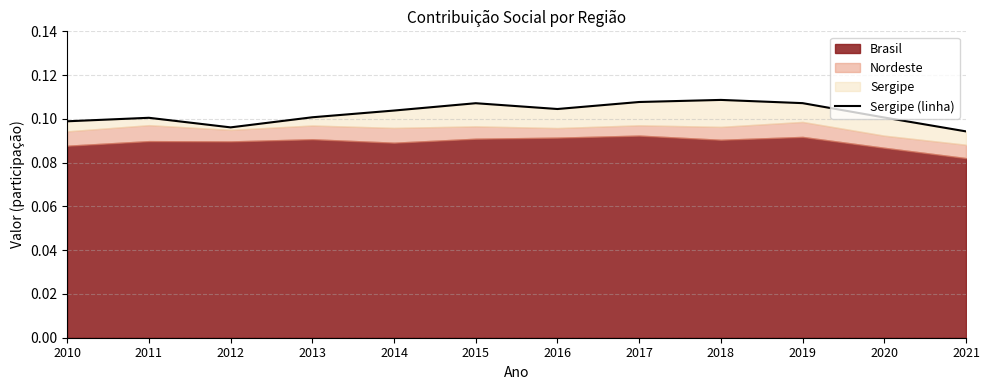

List the labels in order of value, largest first.

2018, 2017, 2019, 2015, 2016, 2014, 2013, 2020, 2011, 2010, 2012, 2021